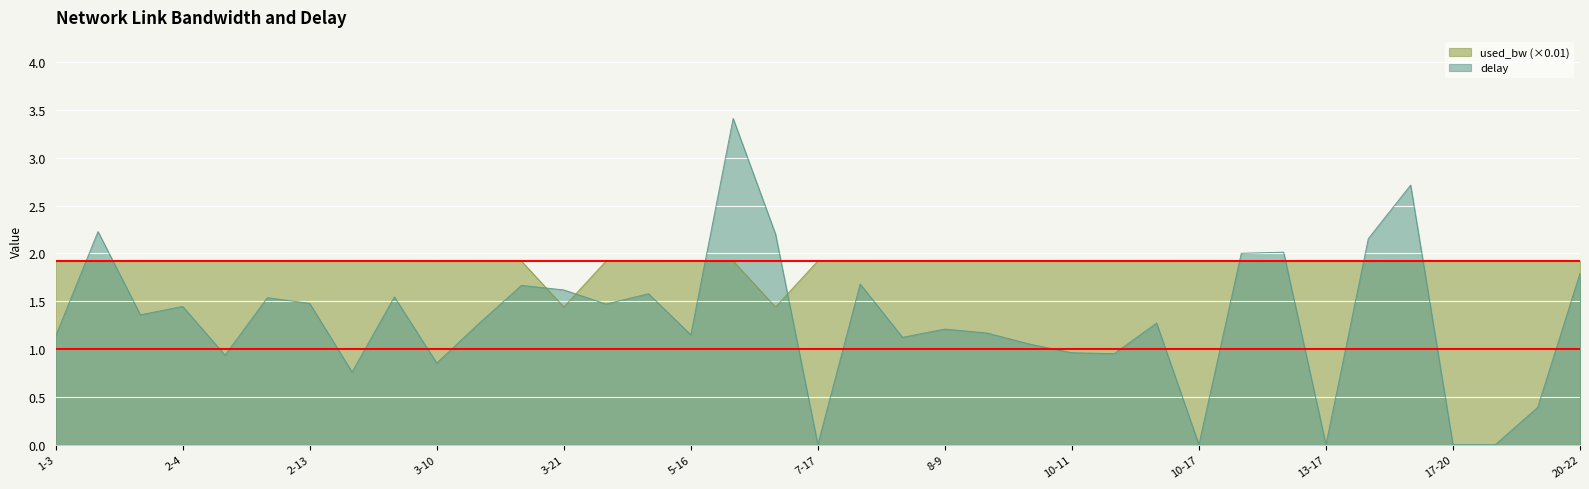

Which series changed the most between 7-19 and 17-23?

delay